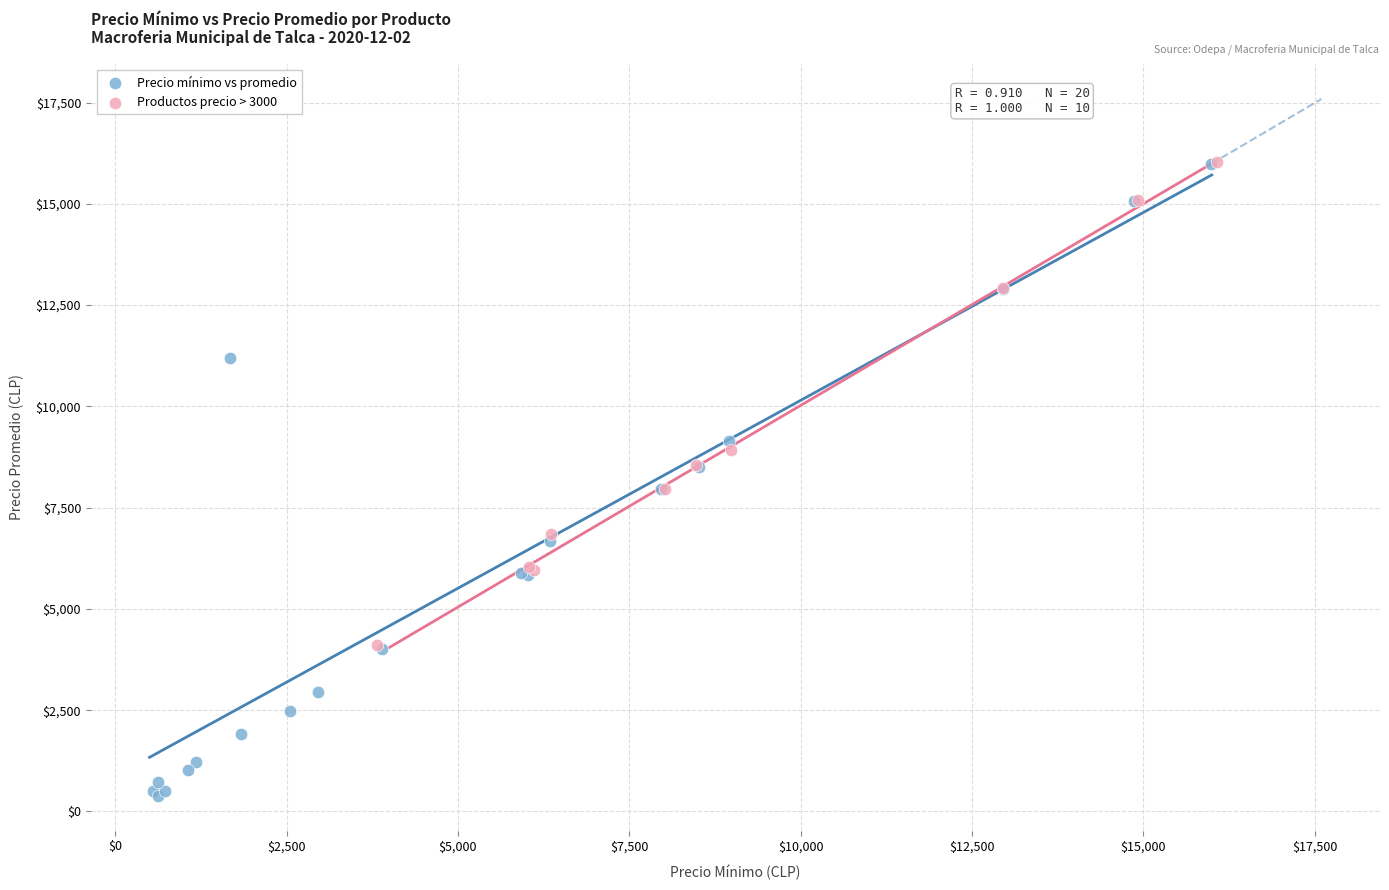

Which series contains the lowest Y value?

Precio mínimo vs promedio